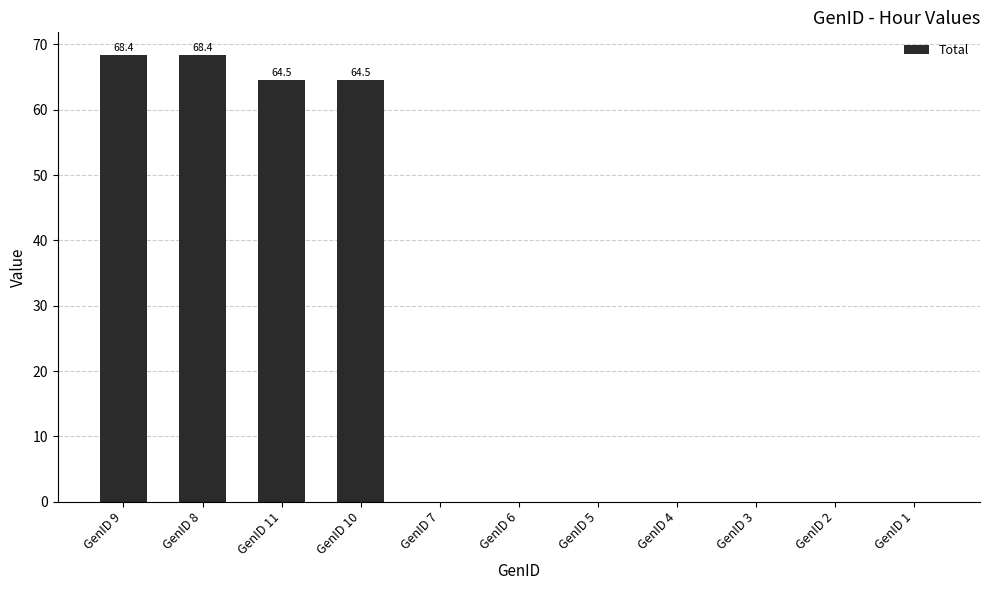

What is the maximum value shown in the chart?

68.4